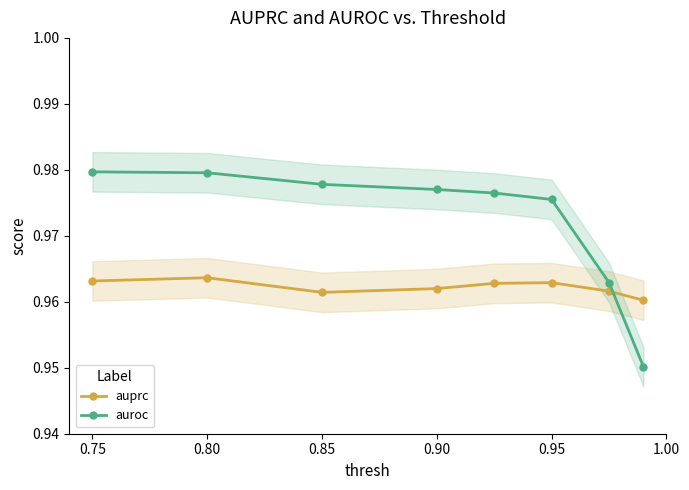

What is the maximum value shown in the chart?

1.0